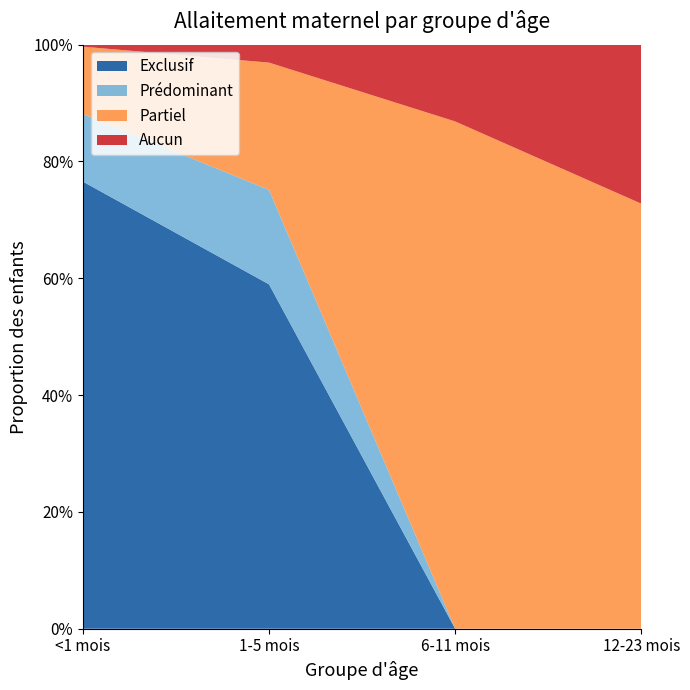

Reading left to right, what are all the values shown in this chart?

Exclusif: 0.8	0.6	0.0	0.0
Prédominant: 0.1	0.2	0.0	0.0
Partiel: 0.1	0.2	0.9	0.7
Aucun: 0.0	0.0	0.1	0.3